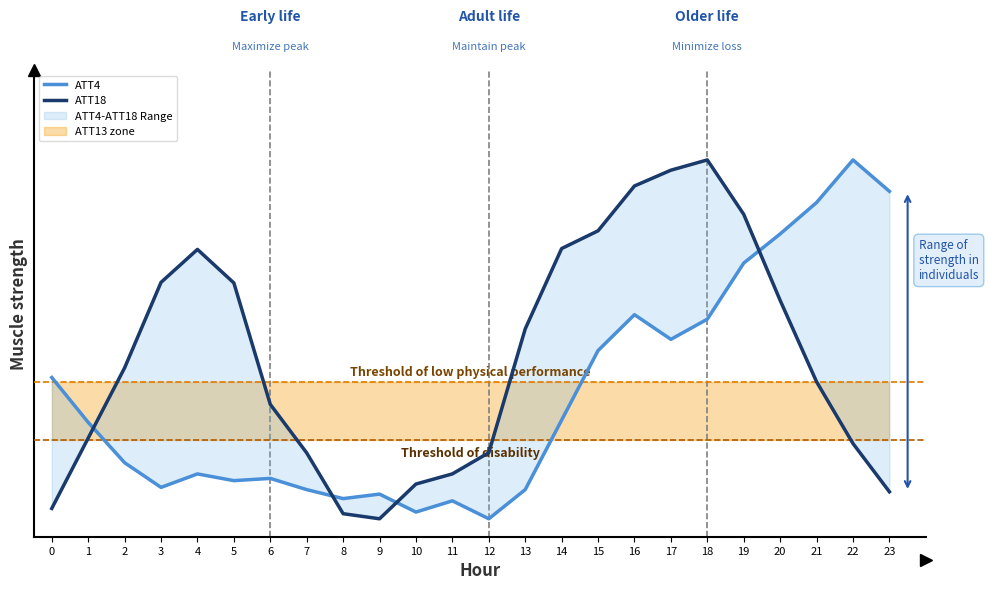

Which series has the largest total across all categories?

ATT18